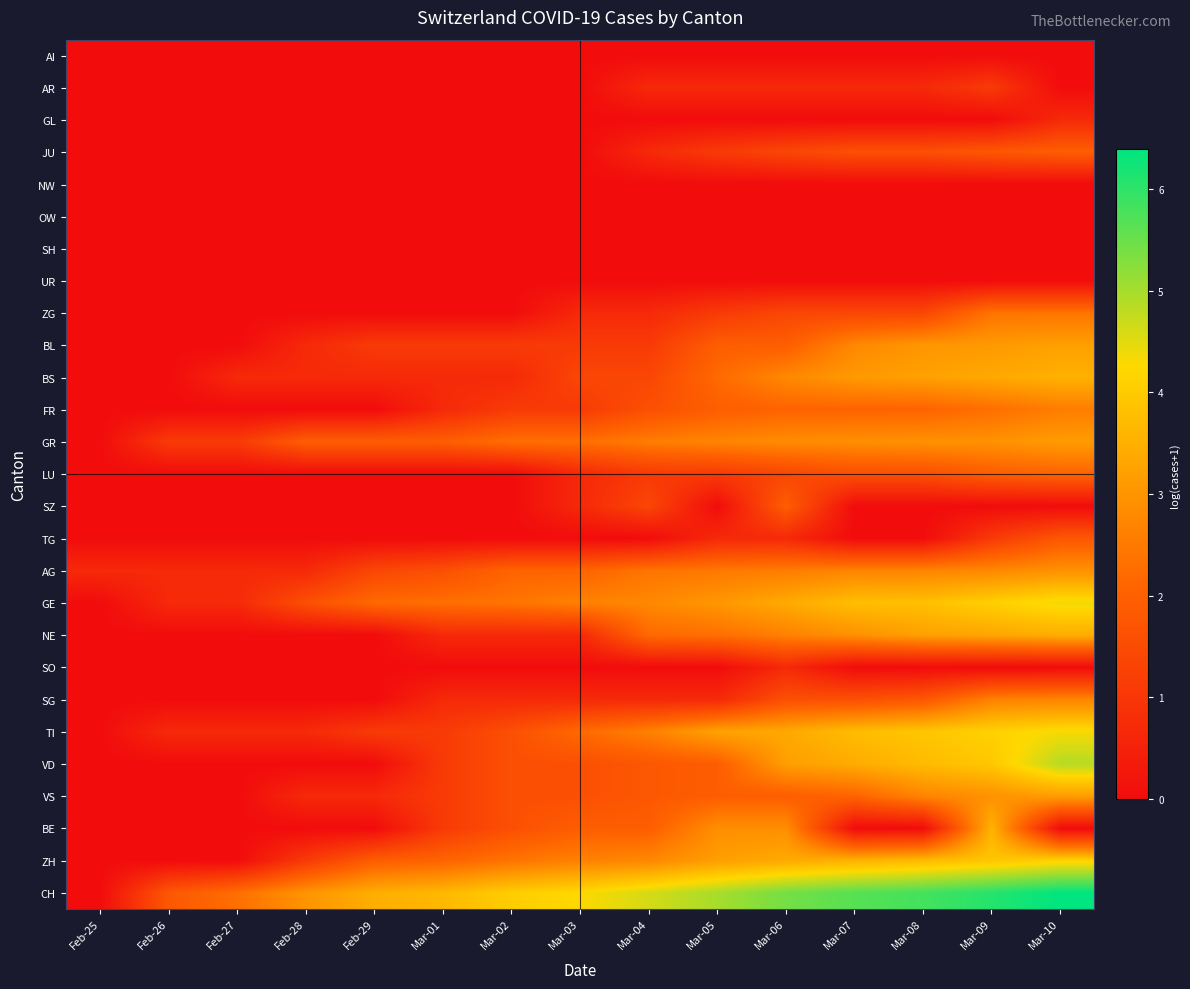

Which series has the widest spread of values?

CH